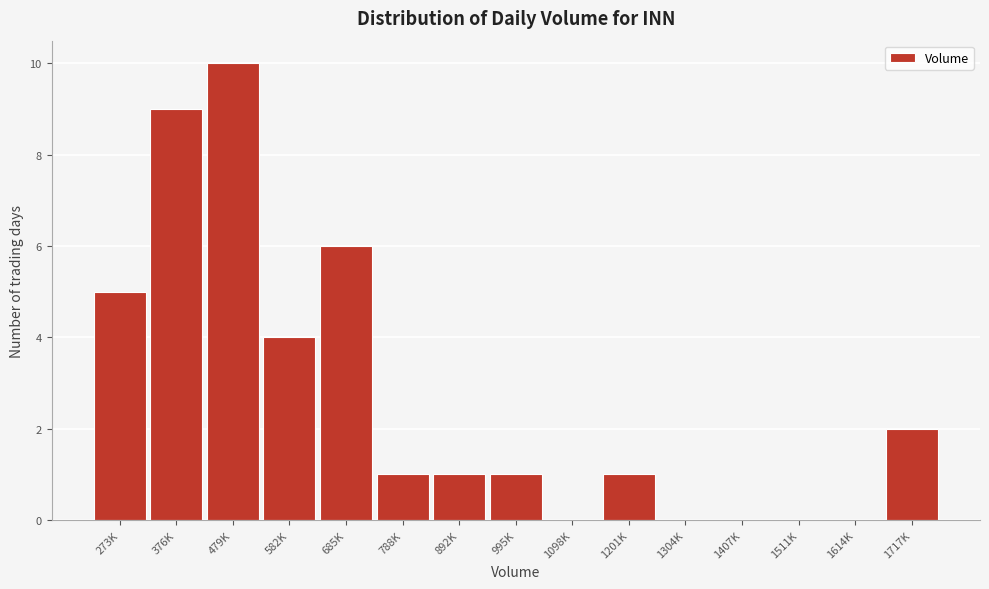

Reading left to right, extract all data points from this chart.

273K=5	376K=9	479K=10	582K=4	685K=6	788K=1	892K=1	995K=1	1098K=0	1201K=1	1304K=0	1407K=0	1511K=0	1614K=0	1717K=2